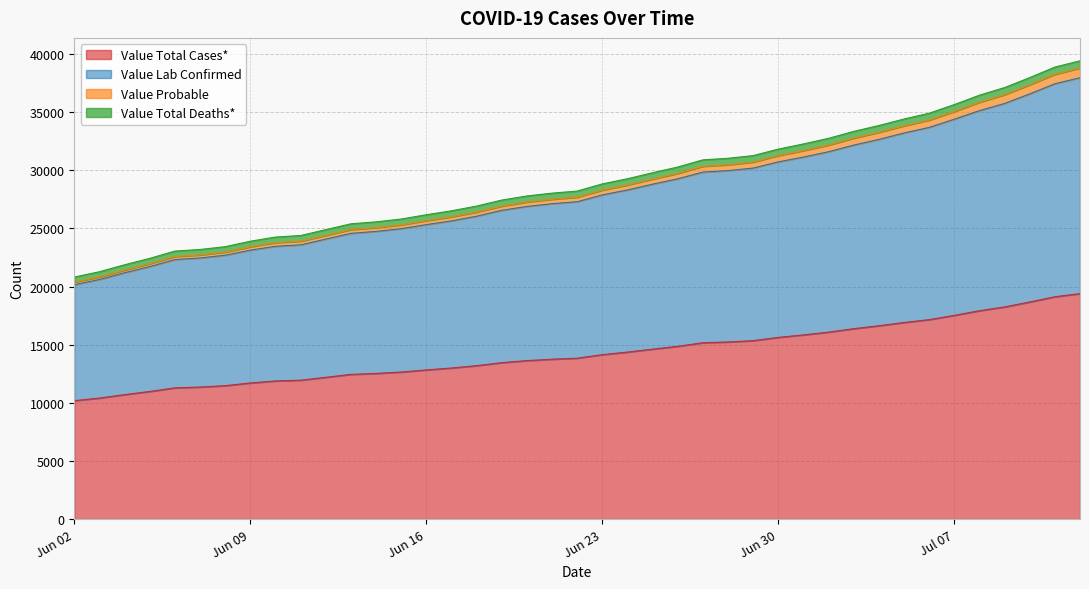

Reading left to right, what are all the values shown in this chart?

Value Total Cases*: 10185	10410	10705	10977	11287	11356	11476	11708	11883	11945	12445	12529	12647	12829	12995	13197	13454	13630	13750	13839	14141	14363	14617	14859	15167	15232	15347	15624	15842	16079	16376	16627	16907	17152	17519	17919	18245	18670	19121	19389
Value Lab Confirmed: 20155	20602	21184	21711	22318	22453	22688	23127	23459	23582	24570	24737	24973	25319	25641	26043	26551	26883	27119	27288	27877	28300	28799	29260	29836	29964	30182	30714	31128	31587	32157	32645	33198	33677	34383	35121	35736	36560	37428	37951
Value Probable: 20370	20820	21410	21954	22574	22712	22952	23416	23766	23890	24890	25058	25294	25658	25990	26394	26908	27260	27500	27678	28282	28726	29234	29718	30334	30464	30694	31248	31684	32158	32752	33254	33814	34304	35038	35838	36490	37340	38242	38778
Value Total Deaths*: 20812	21270	21868	22420	23044	23183	23424	23893	24250	24383	25389	25558	25799	26170	26508	26914	27430	27784	28026	28204	28819	29264	29780	30271	30888	31022	31254	31813	32256	32739	33337	33839	34399	34897	35640	36446	37102	37960	38864	39403